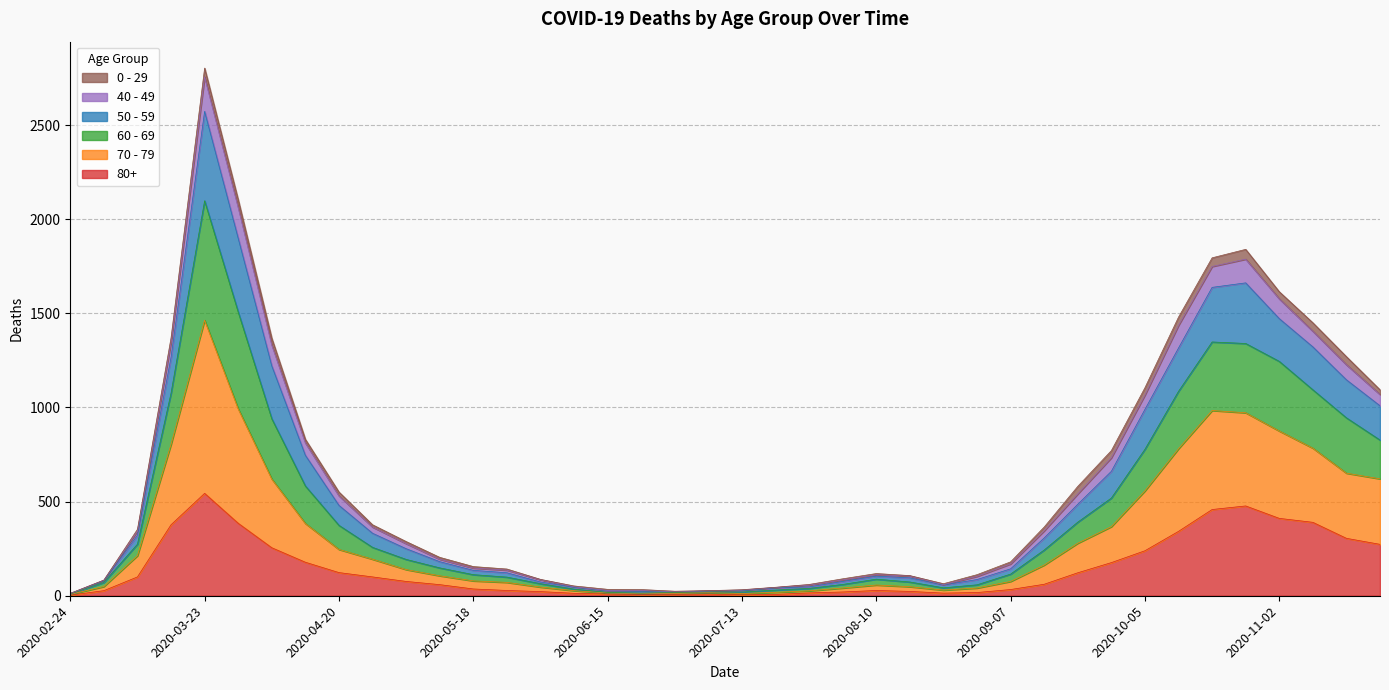

The value of 80+ at 2020-07-13 is 5. True or false?

True